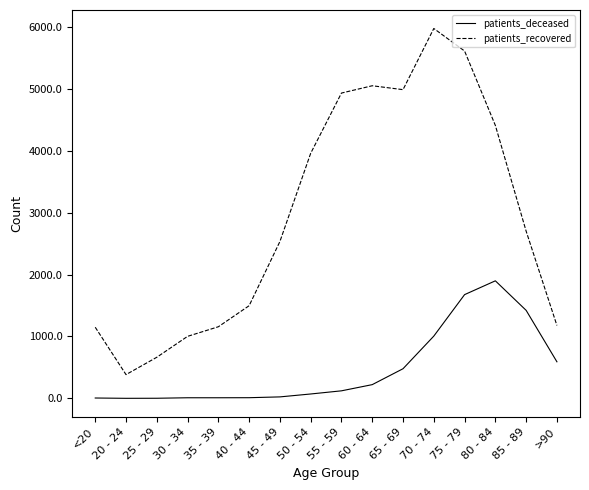

Which series has the largest range (max minus min)?

patients_recovered